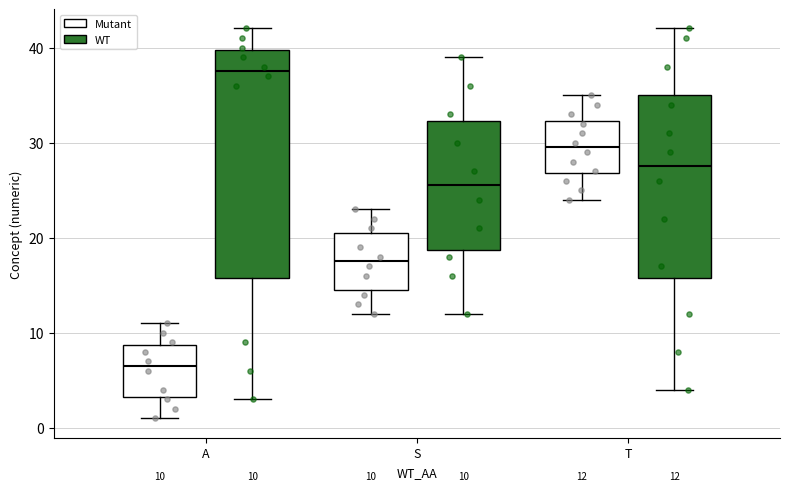

Which box is the tallest, from its lower edge to its upper edge?

A (WT)